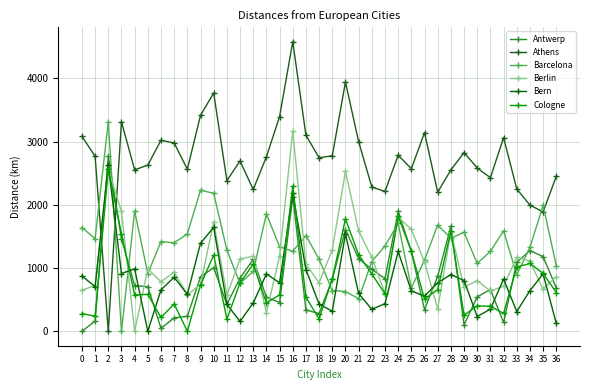

Read the Athens value at 7, to the nearest 100.

3000